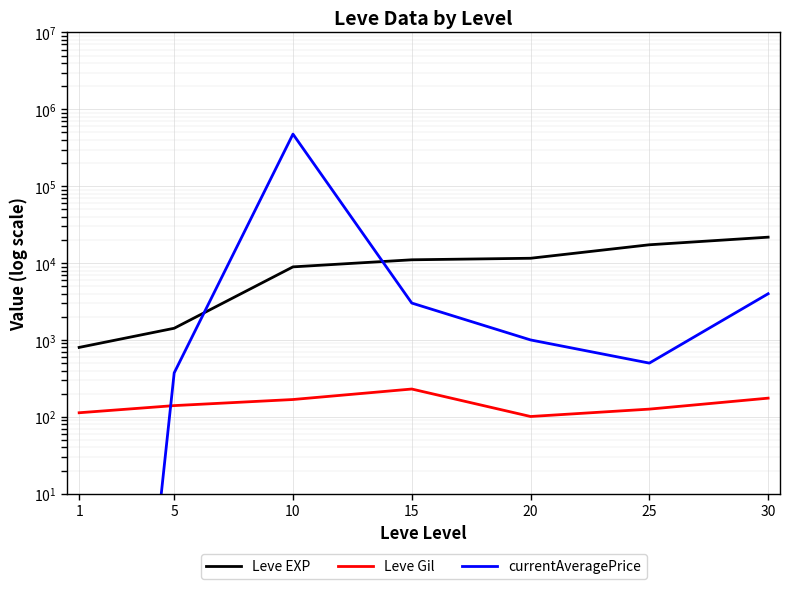

How many lines are shown in the chart?

3